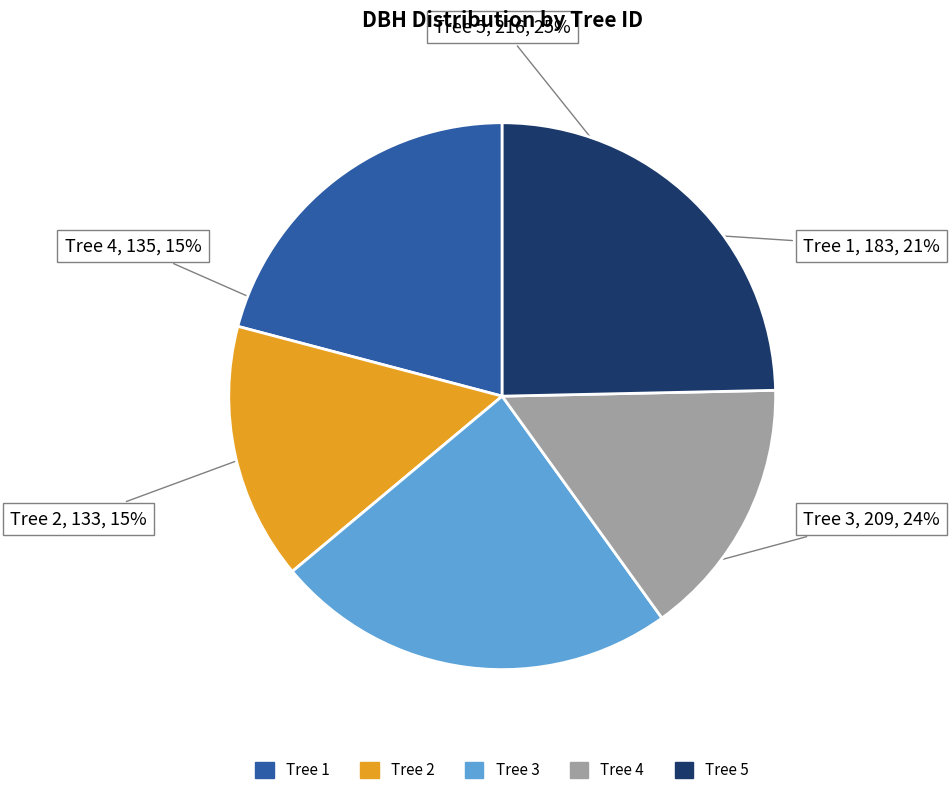

Is there any slice that represents more than half of the pie?

No